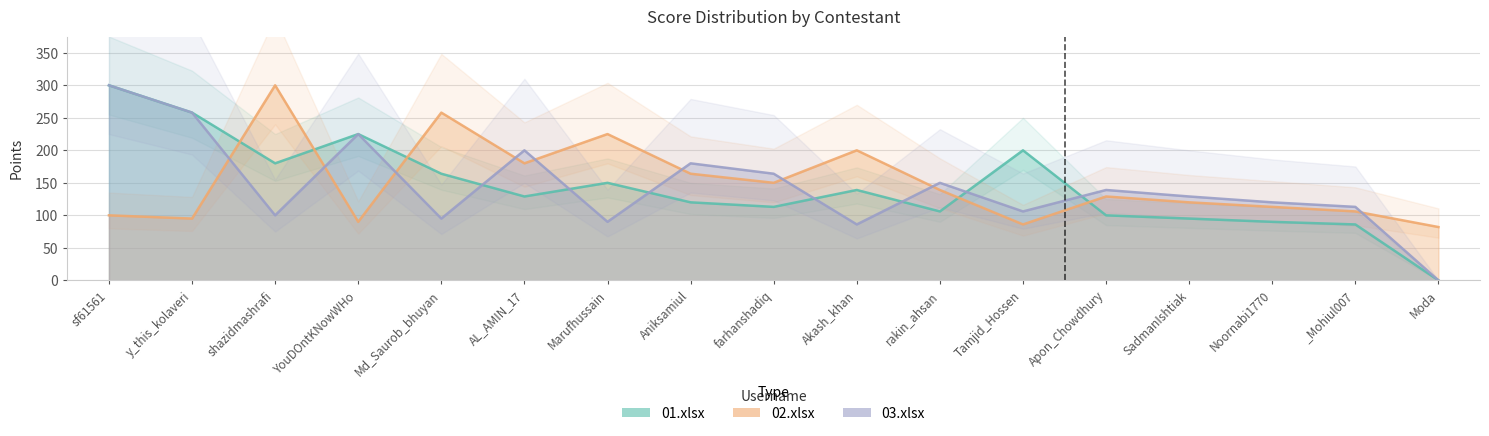

What is the label of the 1st point from the left?

sf61561